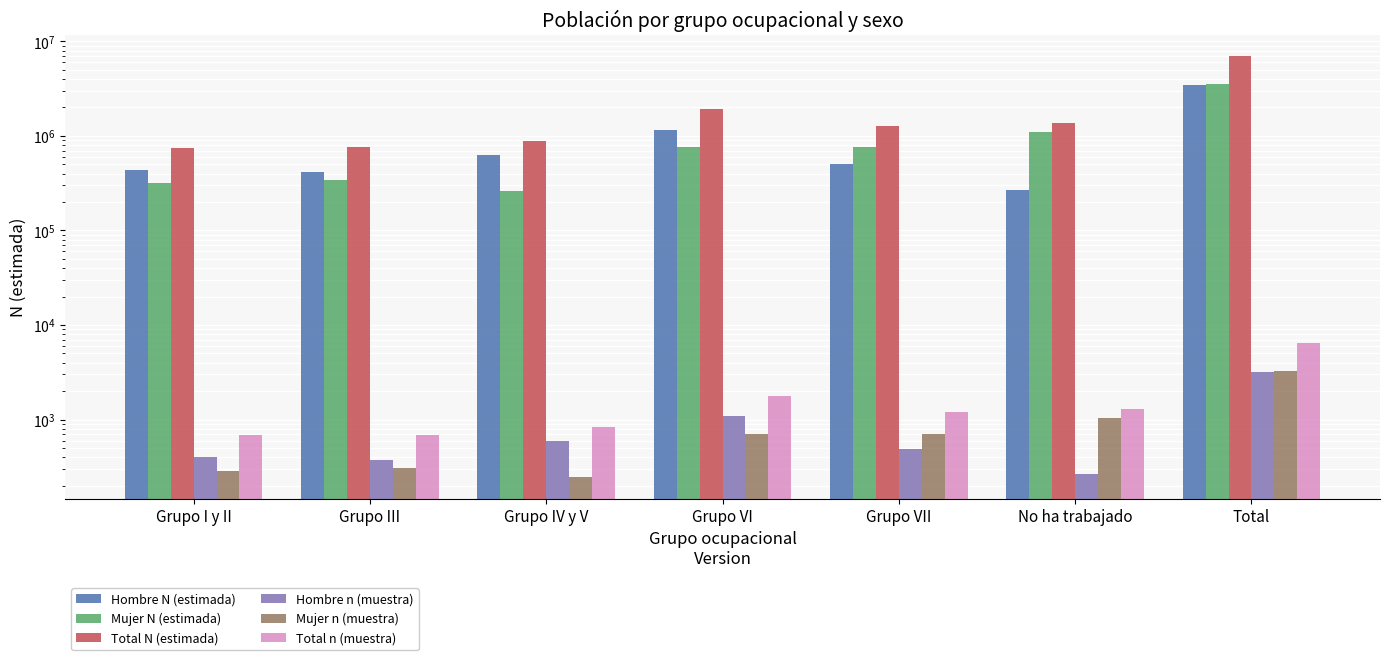

At which label is Total N (estimada) closest to 3861850?

Grupo VI